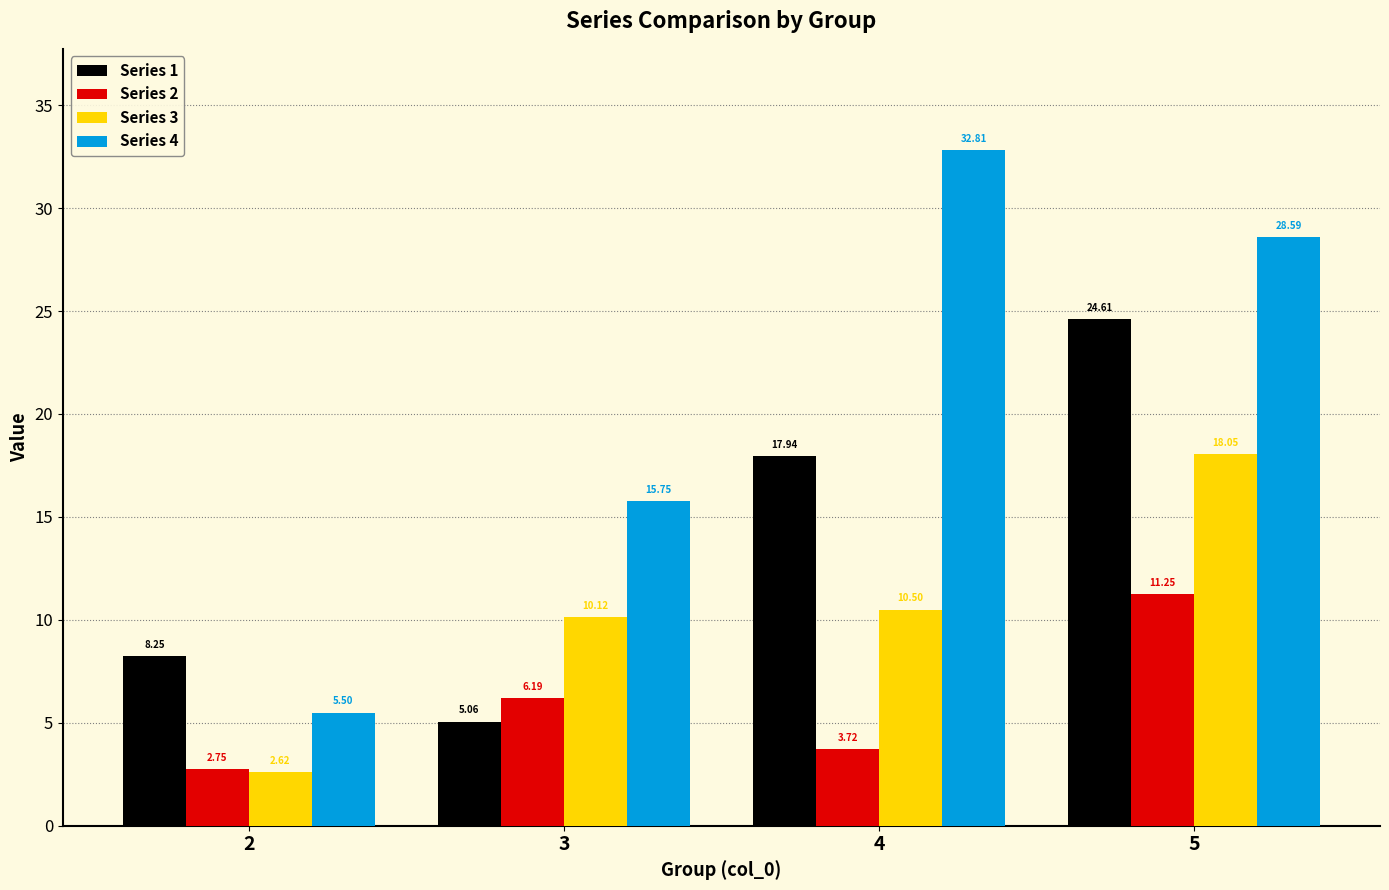

Which series has the widest spread of values?

Series 4